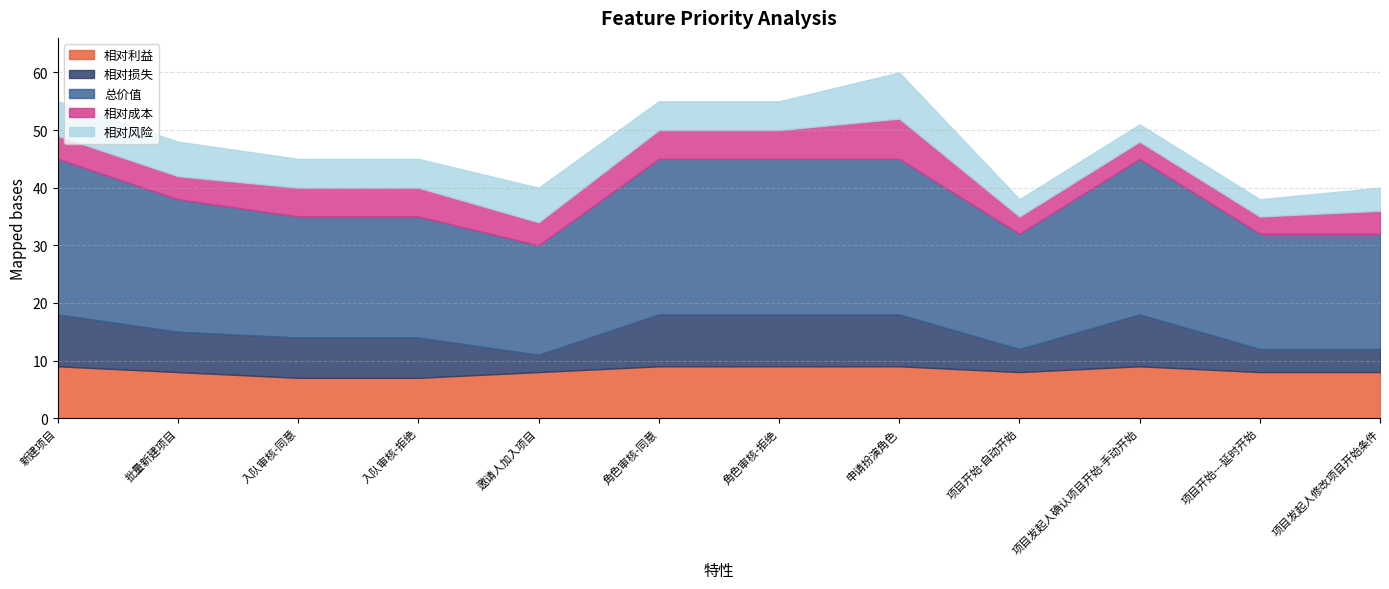

What is the maximum value shown in the chart?

27